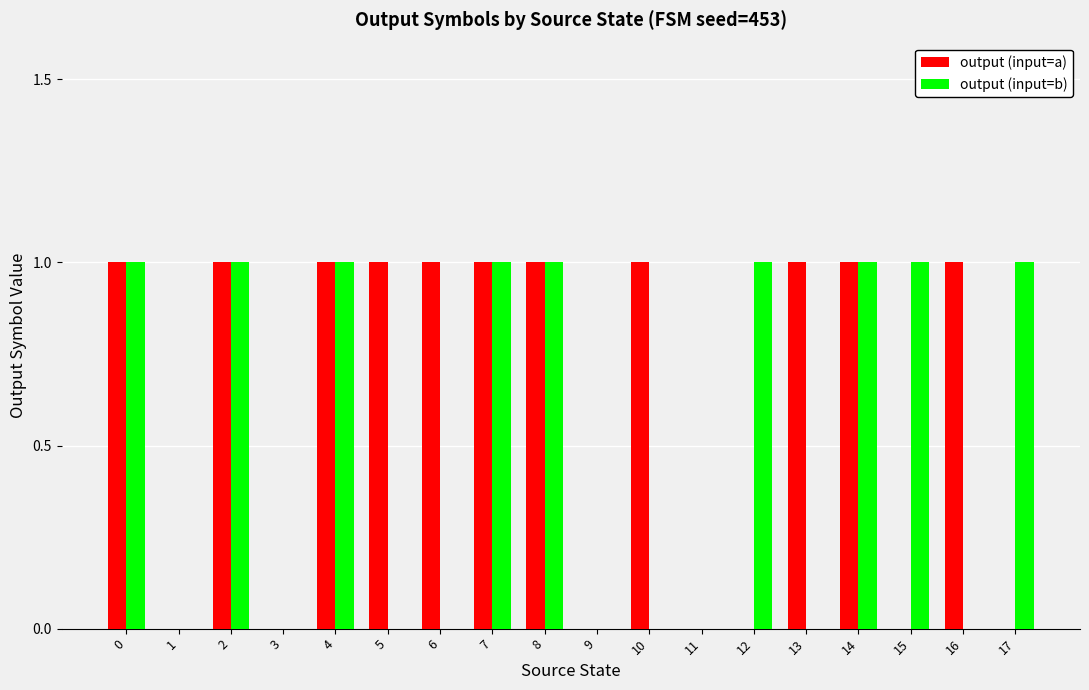

Reading left to right, list all the values displayed in this chart.

output (input=a): 0=1	1=0	2=1	3=0	4=1	5=1	6=1	7=1	8=1	9=0	10=1	11=0	12=0	13=1	14=1	15=0	16=1	17=0
output (input=b): 0=1	1=0	2=1	3=0	4=1	5=0	6=0	7=1	8=1	9=0	10=0	11=0	12=1	13=0	14=1	15=1	16=0	17=1